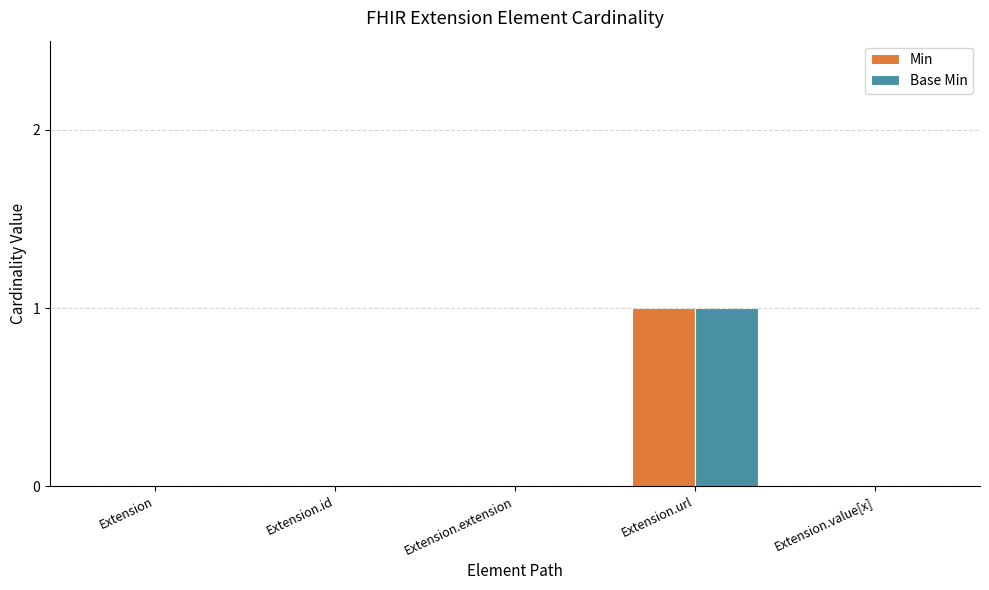

The Base Min series shows 0 at Extension.id. True or false?

True